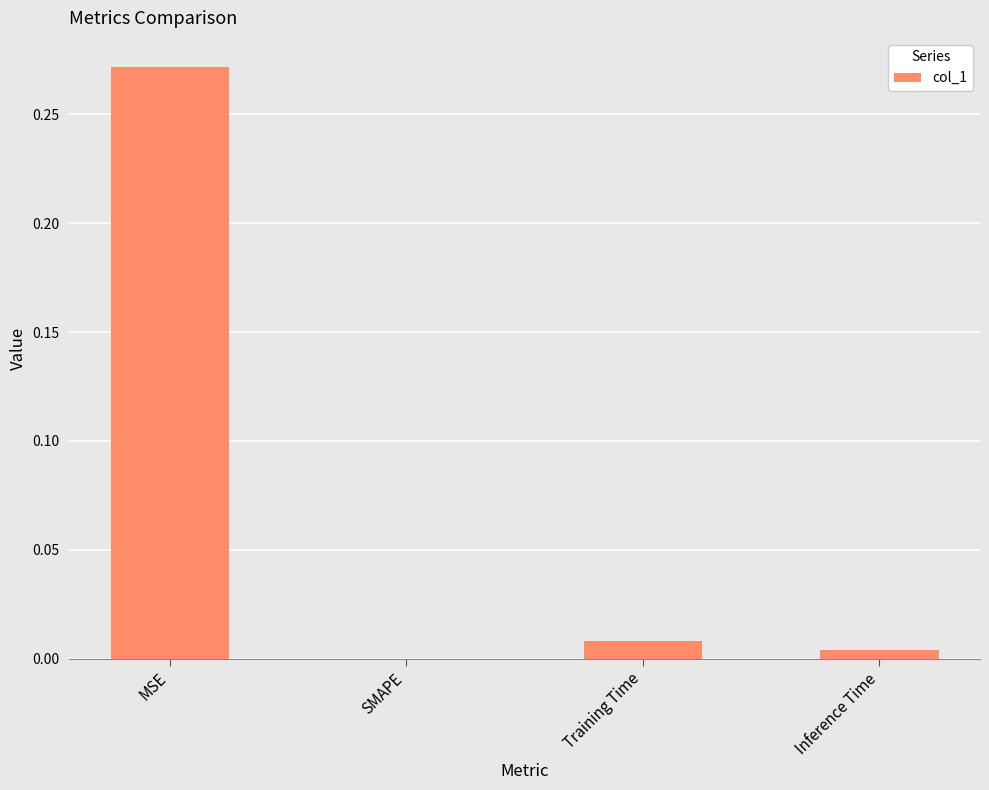

What is the average value?

0.1